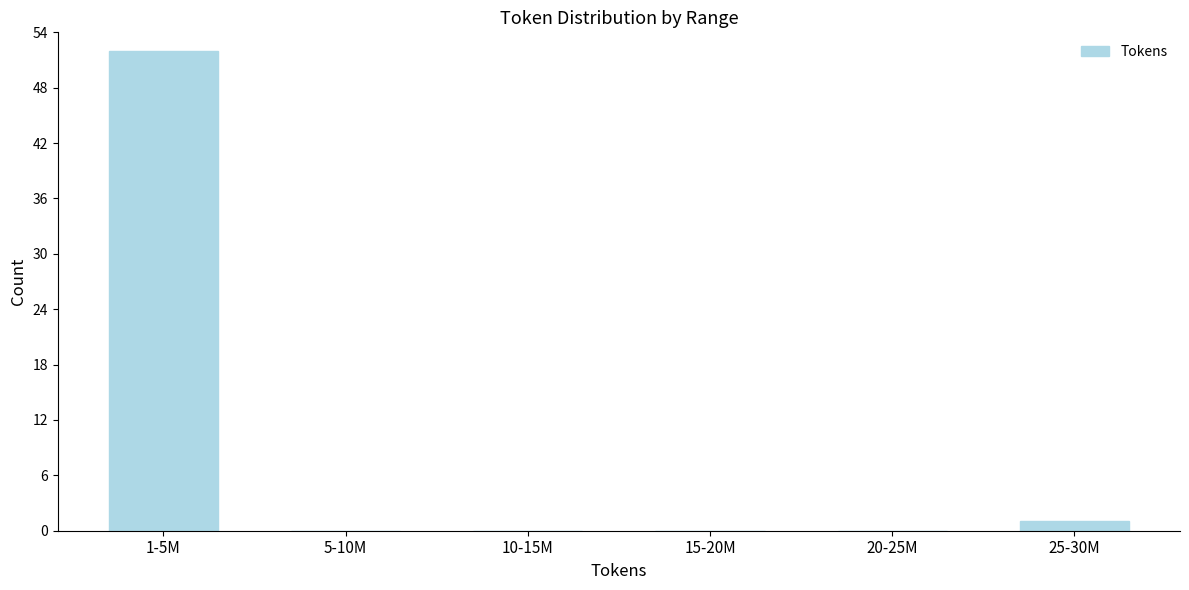

Reading left to right, transcribe all the data shown in this chart.

1-5M=52	5-10M=0	10-15M=0	15-20M=0	20-25M=0	25-30M=1